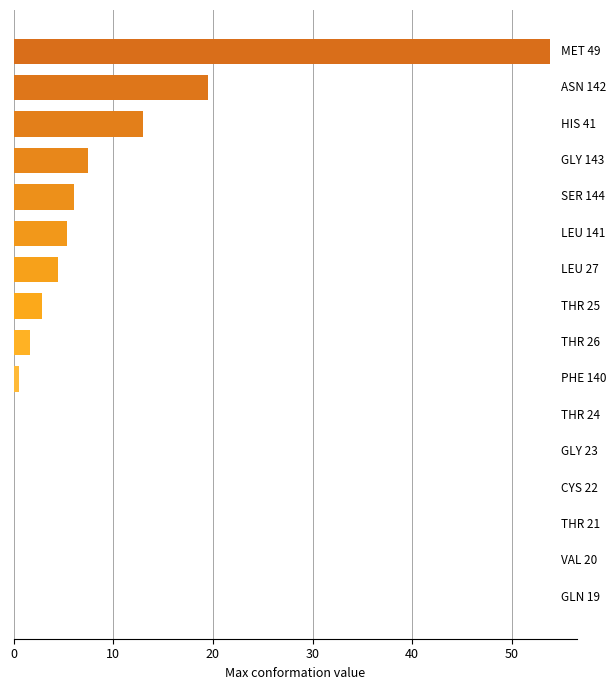

What is the greatest value displayed?

53.8